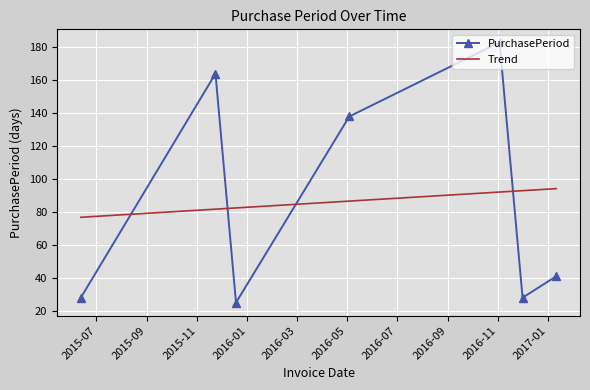

What is the greatest value displayed?

183